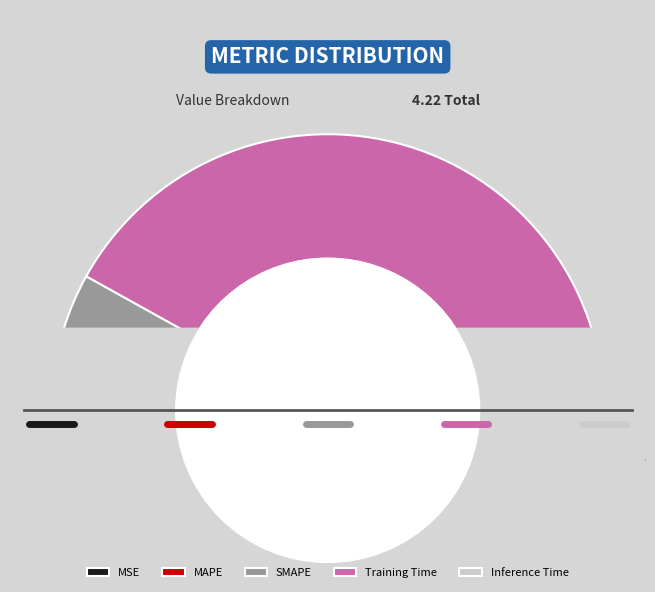

To the nearest percent, what is the average slice percentage?

20%